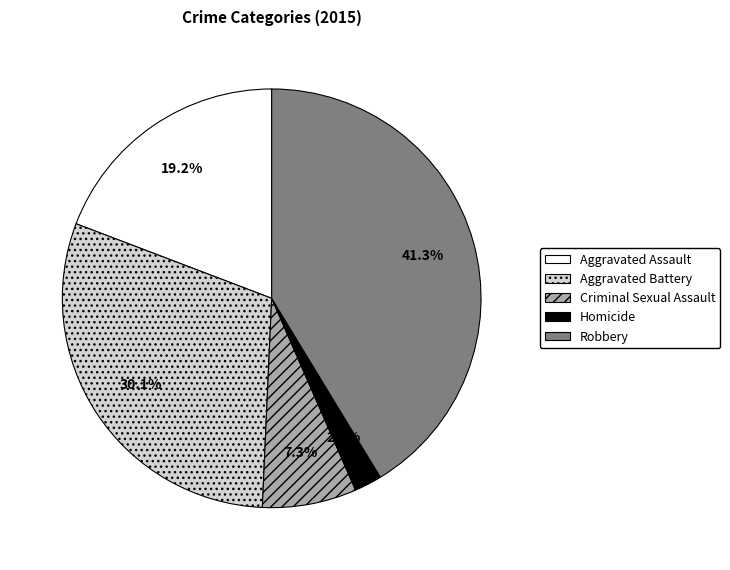

Does Aggravated Battery represent more than half of the total?

No